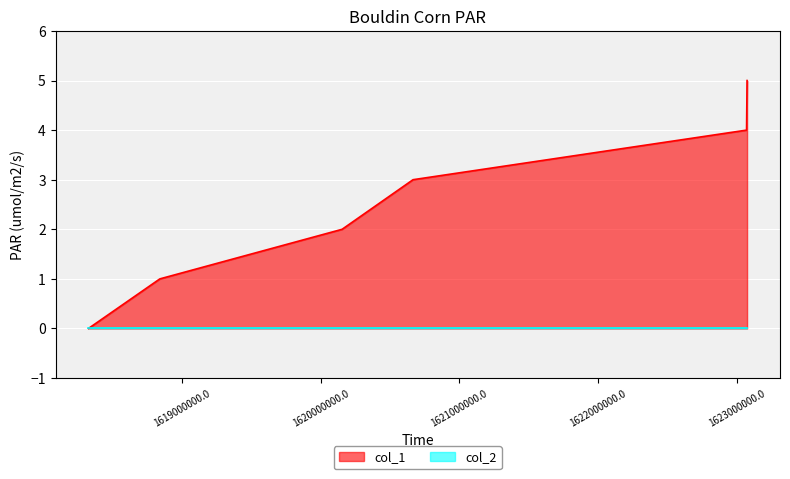

Which category has the lowest value across all series?

1618326820